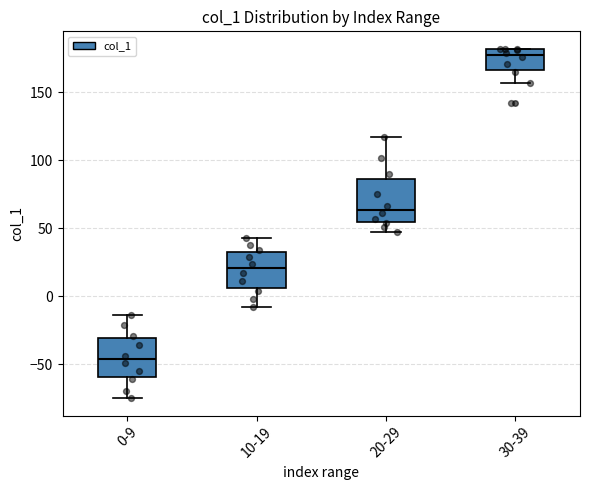

Reading left to right, read every box against the y-axis: the position of its median line, the range the box covers, and the ends of its whiskers. The values are not printed on the chart, so give them approximately, as read against the axis.

0-9: median -45, box -60 to -30, whiskers -75 to -15
10-19: median 20, box 5 to 35, whiskers -10 to 45
20-29: median 65, box 55 to 85, whiskers 45 to 115
30-39: median 180 (just below the box's upper edge), box 165 to 180, whiskers 155 to 180